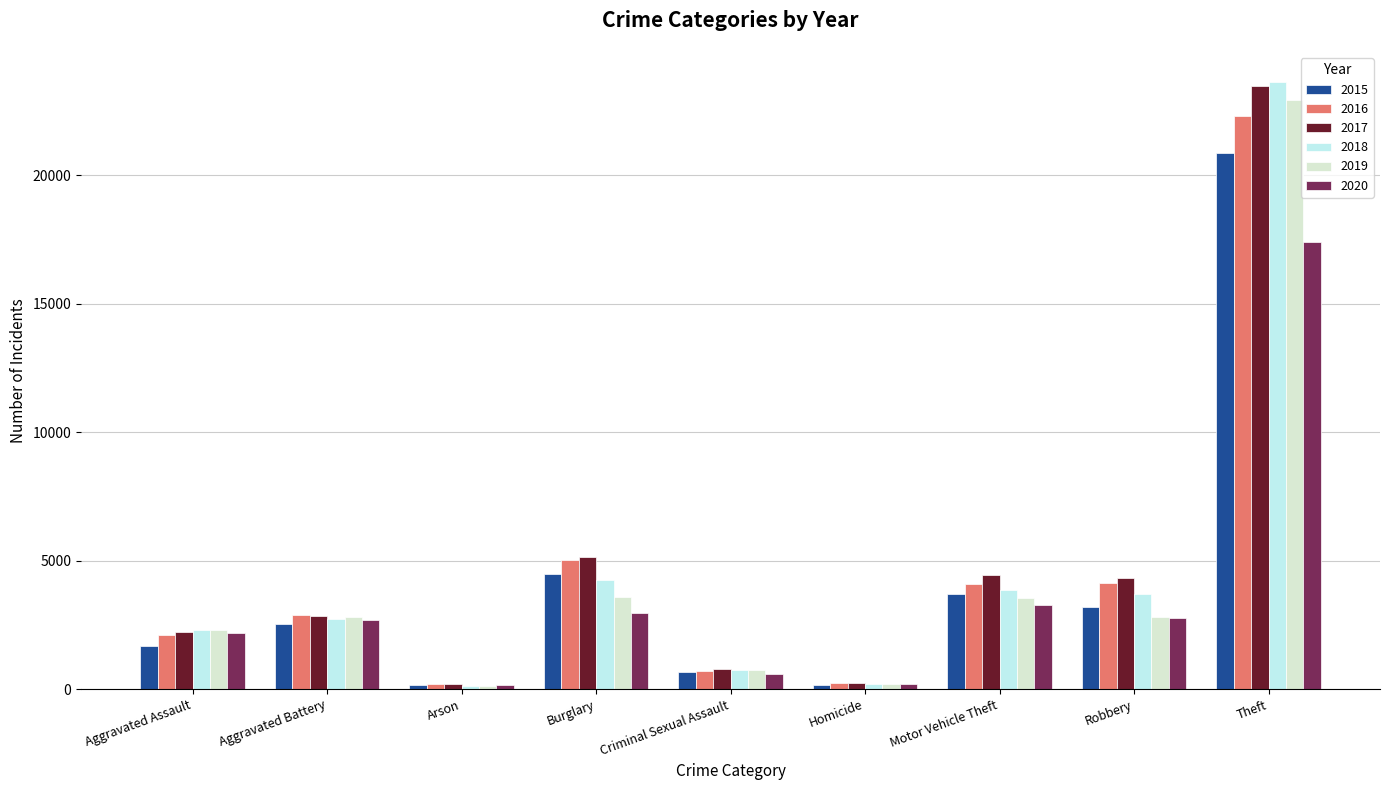

At which category is the sum across all series the highest?

Theft